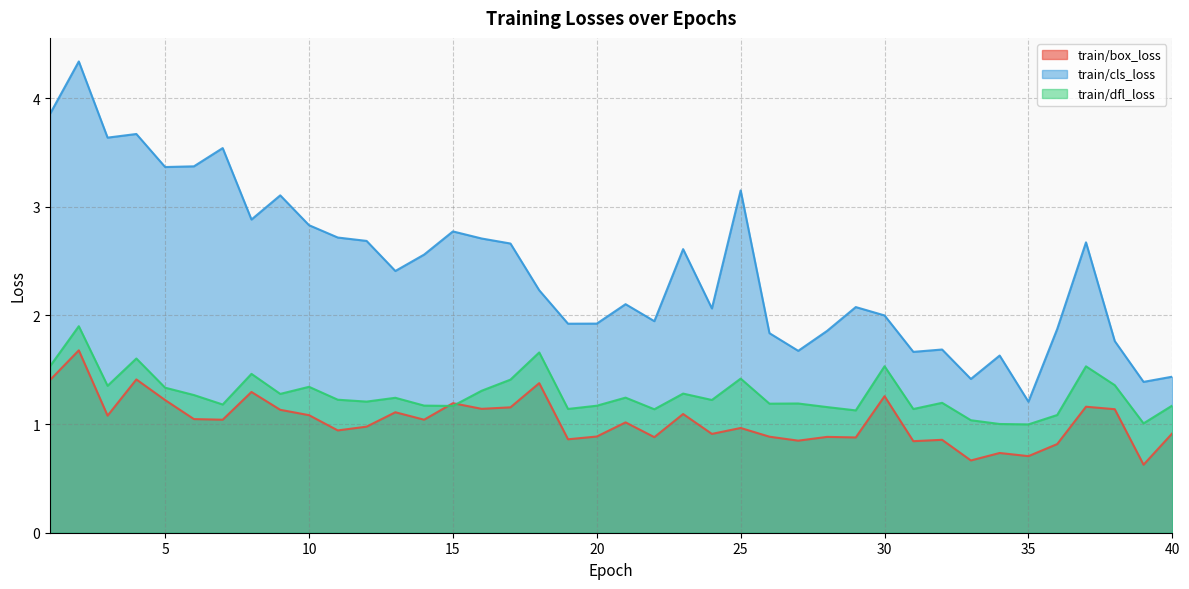

The train/box_loss series shows 0.9 at 26. True or false?

True